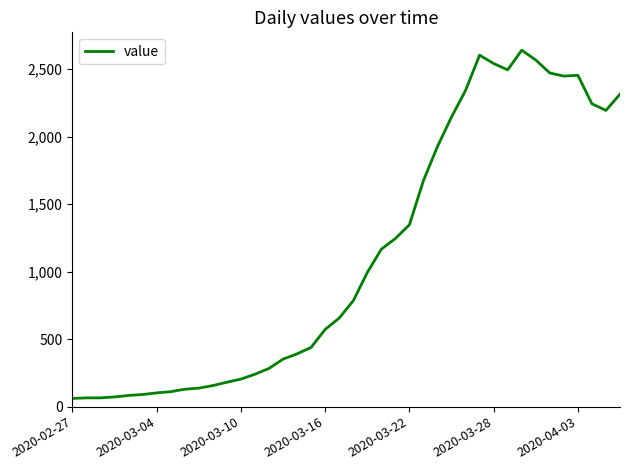

What is the minimum value shown in the chart?

61